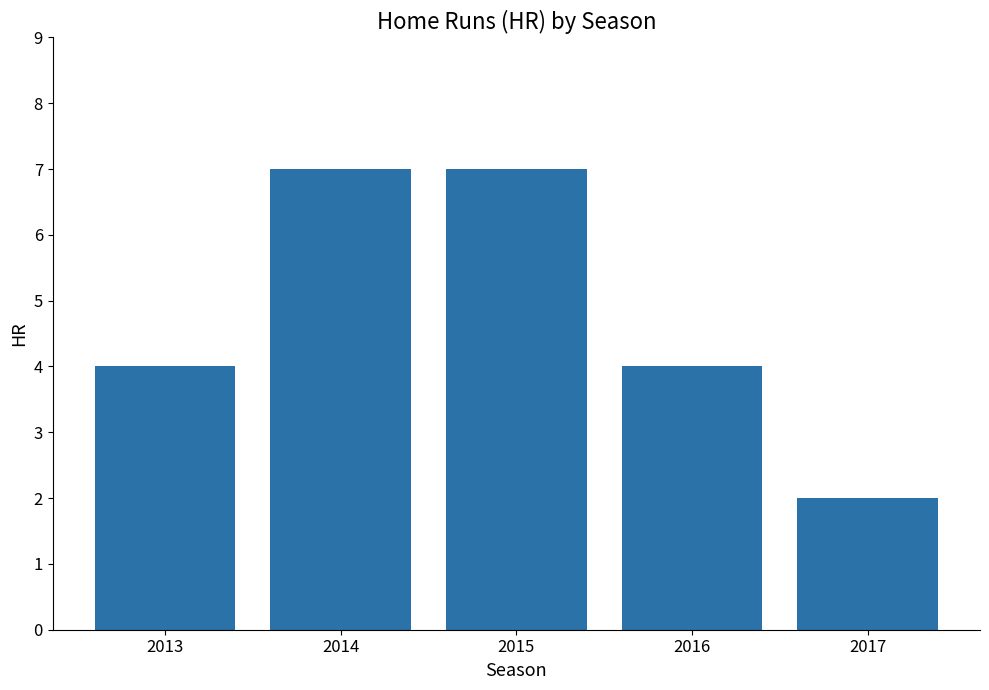

Are the bars grouped side by side (vs. stacked)?

No